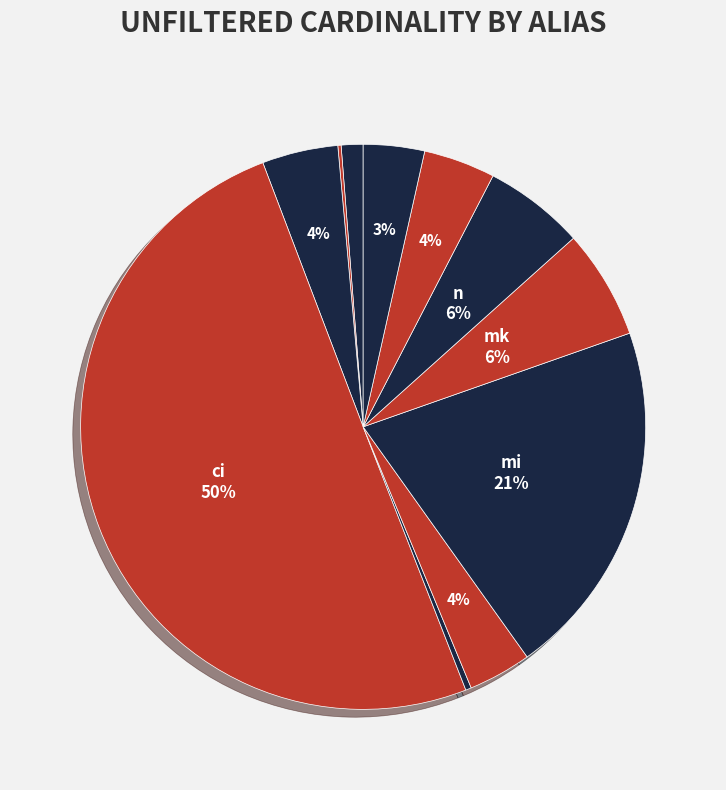

Which category accounts for the majority?

ci